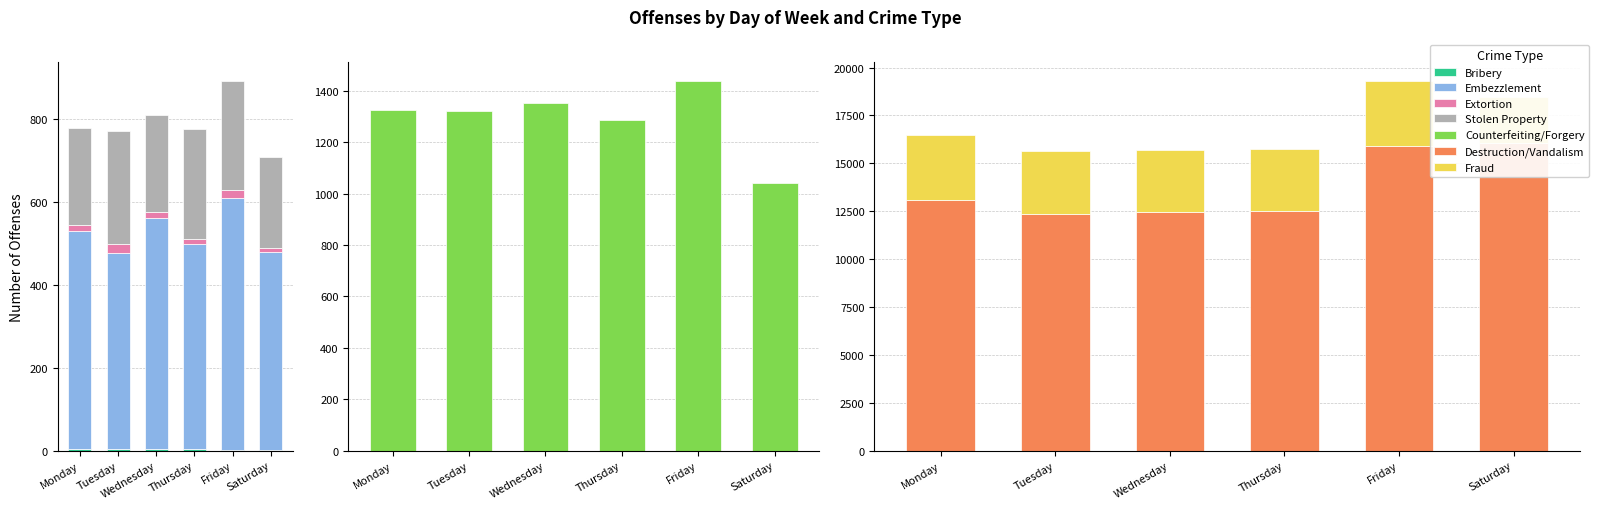

True or false: Saturday has a value of 764 at Fraud.

False